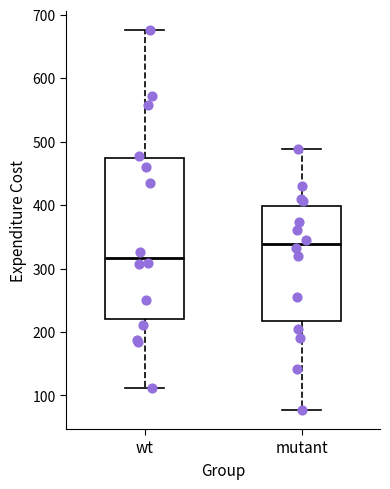

Which box is the tallest, from its lower edge to its upper edge?

wt